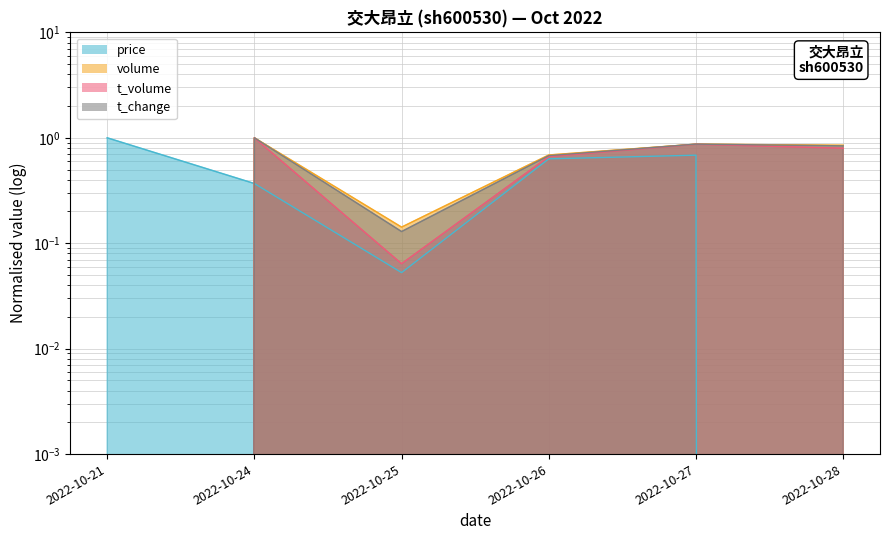

At which label is volume closest to 0?

2022-10-21